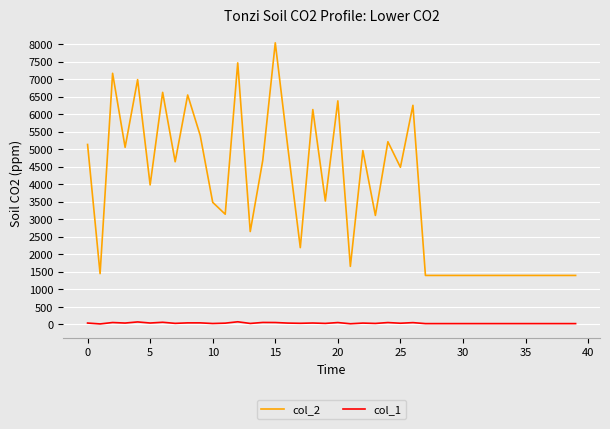

True or false: col_2 and col_1 intersect in this chart.

False